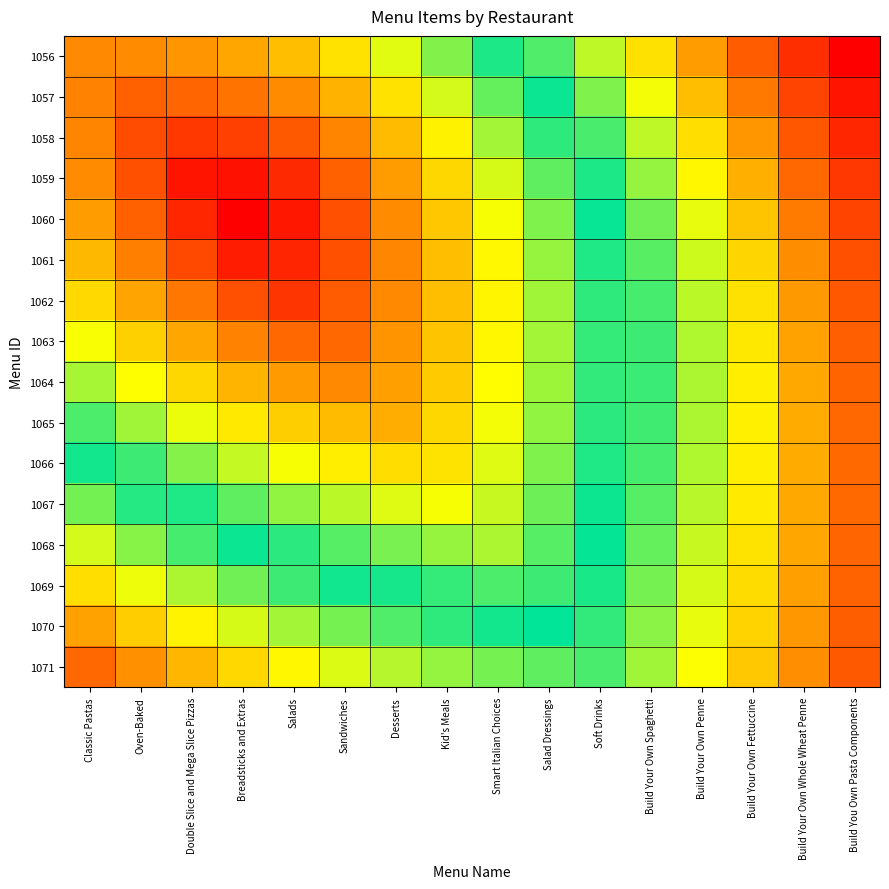

Reading left to right, extract all data points from this chart.

1056: Classic Pastas=0.3	Oven-Baked=0.3	Double Slice and Mega Slice Pizzas=0.3	Breadsticks and Extras=0.4	Salads=0.4	Sandwiches=0.5	Desserts=0.6	Kid's Meals=0.6	Smart Italian Choices=0.7	Salad Dressings=0.8	Soft Drinks=0.9	Build Your Own Spaghetti=1.0	Build Your Own Penne=1.1	Build Your Own Fettuccine=1.2	Build Your Own Whole Wheat Penne=1.3	Build You Own Pasta Components=1.5
1057: Classic Pastas=0.3	Oven-Baked=0.2	Double Slice and Mega Slice Pizzas=0.2	Breadsticks and Extras=0.3	Salads=0.3	Sandwiches=0.4	Desserts=0.5	Kid's Meals=0.6	Smart Italian Choices=0.7	Salad Dressings=0.8	Soft Drinks=0.9	Build Your Own Spaghetti=1.0	Build Your Own Penne=1.1	Build Your Own Fettuccine=1.2	Build Your Own Whole Wheat Penne=1.3	Build You Own Pasta Components=1.4
1058: Classic Pastas=0.3	Oven-Baked=0.2	Double Slice and Mega Slice Pizzas=0.2	Breadsticks and Extras=0.2	Salads=0.2	Sandwiches=0.3	Desserts=0.4	Kid's Meals=0.5	Smart Italian Choices=0.6	Salad Dressings=0.7	Soft Drinks=0.8	Build Your Own Spaghetti=0.9	Build Your Own Penne=1.0	Build Your Own Fettuccine=1.1	Build Your Own Whole Wheat Penne=1.3	Build You Own Pasta Components=1.4
1059: Classic Pastas=0.3	Oven-Baked=0.2	Double Slice and Mega Slice Pizzas=0.1	Breadsticks and Extras=0.1	Salads=0.1	Sandwiches=0.2	Desserts=0.3	Kid's Meals=0.5	Smart Italian Choices=0.6	Salad Dressings=0.7	Soft Drinks=0.8	Build Your Own Spaghetti=0.9	Build Your Own Penne=1.0	Build Your Own Fettuccine=1.1	Build Your Own Whole Wheat Penne=1.2	Build You Own Pasta Components=1.3
1060: Classic Pastas=0.3	Oven-Baked=0.2	Double Slice and Mega Slice Pizzas=0.1	Breadsticks and Extras=0.1	Salads=0.1	Sandwiches=0.2	Desserts=0.3	Kid's Meals=0.4	Smart Italian Choices=0.5	Salad Dressings=0.6	Soft Drinks=0.7	Build Your Own Spaghetti=0.9	Build Your Own Penne=1.0	Build Your Own Fettuccine=1.1	Build Your Own Whole Wheat Penne=1.2	Build You Own Pasta Components=1.3
1061: Classic Pastas=0.4	Oven-Baked=0.3	Double Slice and Mega Slice Pizzas=0.2	Breadsticks and Extras=0.1	Salads=0.1	Sandwiches=0.2	Desserts=0.3	Kid's Meals=0.4	Smart Italian Choices=0.5	Salad Dressings=0.6	Soft Drinks=0.7	Build Your Own Spaghetti=0.8	Build Your Own Penne=0.9	Build Your Own Fettuccine=1.1	Build Your Own Whole Wheat Penne=1.2	Build You Own Pasta Components=1.3
1062: Classic Pastas=0.5	Oven-Baked=0.4	Double Slice and Mega Slice Pizzas=0.3	Breadsticks and Extras=0.2	Salads=0.2	Sandwiches=0.2	Desserts=0.3	Kid's Meals=0.4	Smart Italian Choices=0.5	Salad Dressings=0.6	Soft Drinks=0.7	Build Your Own Spaghetti=0.8	Build Your Own Penne=0.9	Build Your Own Fettuccine=1.0	Build Your Own Whole Wheat Penne=1.1	Build You Own Pasta Components=1.2
1063: Classic Pastas=0.5	Oven-Baked=0.4	Double Slice and Mega Slice Pizzas=0.4	Breadsticks and Extras=0.3	Salads=0.3	Sandwiches=0.3	Desserts=0.3	Kid's Meals=0.4	Smart Italian Choices=0.5	Salad Dressings=0.6	Soft Drinks=0.7	Build Your Own Spaghetti=0.8	Build Your Own Penne=0.9	Build Your Own Fettuccine=1.0	Build Your Own Whole Wheat Penne=1.1	Build You Own Pasta Components=1.2
1064: Classic Pastas=0.6	Oven-Baked=0.5	Double Slice and Mega Slice Pizzas=0.5	Breadsticks and Extras=0.4	Salads=0.3	Sandwiches=0.3	Desserts=0.4	Kid's Meals=0.4	Smart Italian Choices=0.5	Salad Dressings=0.6	Soft Drinks=0.7	Build Your Own Spaghetti=0.8	Build Your Own Penne=0.9	Build Your Own Fettuccine=1.0	Build Your Own Whole Wheat Penne=1.1	Build You Own Pasta Components=1.2
1065: Classic Pastas=0.7	Oven-Baked=0.6	Double Slice and Mega Slice Pizzas=0.5	Breadsticks and Extras=0.5	Salads=0.4	Sandwiches=0.4	Desserts=0.4	Kid's Meals=0.5	Smart Italian Choices=0.5	Salad Dressings=0.6	Soft Drinks=0.7	Build Your Own Spaghetti=0.8	Build Your Own Penne=0.9	Build Your Own Fettuccine=1.0	Build Your Own Whole Wheat Penne=1.1	Build You Own Pasta Components=1.2
1066: Classic Pastas=0.8	Oven-Baked=0.7	Double Slice and Mega Slice Pizzas=0.6	Breadsticks and Extras=0.6	Salads=0.5	Sandwiches=0.5	Desserts=0.5	Kid's Meals=0.5	Smart Italian Choices=0.6	Salad Dressings=0.6	Soft Drinks=0.7	Build Your Own Spaghetti=0.8	Build Your Own Penne=0.9	Build Your Own Fettuccine=1.0	Build Your Own Whole Wheat Penne=1.1	Build You Own Pasta Components=1.2
1067: Classic Pastas=0.9	Oven-Baked=0.8	Double Slice and Mega Slice Pizzas=0.7	Breadsticks and Extras=0.7	Salads=0.6	Sandwiches=0.6	Desserts=0.6	Kid's Meals=0.5	Smart Italian Choices=0.6	Salad Dressings=0.7	Soft Drinks=0.7	Build Your Own Spaghetti=0.8	Build Your Own Penne=0.9	Build Your Own Fettuccine=1.0	Build Your Own Whole Wheat Penne=1.1	Build You Own Pasta Components=1.2
1068: Classic Pastas=0.9	Oven-Baked=0.9	Double Slice and Mega Slice Pizzas=0.8	Breadsticks and Extras=0.8	Salads=0.7	Sandwiches=0.7	Desserts=0.6	Kid's Meals=0.6	Smart Italian Choices=0.6	Salad Dressings=0.7	Soft Drinks=0.8	Build Your Own Spaghetti=0.8	Build Your Own Penne=0.9	Build Your Own Fettuccine=1.0	Build Your Own Whole Wheat Penne=1.1	Build You Own Pasta Components=1.2
1069: Classic Pastas=1.0	Oven-Baked=1.0	Double Slice and Mega Slice Pizzas=0.9	Breadsticks and Extras=0.9	Salads=0.8	Sandwiches=0.8	Desserts=0.7	Kid's Meals=0.7	Smart Italian Choices=0.7	Salad Dressings=0.7	Soft Drinks=0.8	Build Your Own Spaghetti=0.9	Build Your Own Penne=1.0	Build Your Own Fettuccine=1.0	Build Your Own Whole Wheat Penne=1.1	Build You Own Pasta Components=1.2
1070: Classic Pastas=1.1	Oven-Baked=1.1	Double Slice and Mega Slice Pizzas=1.0	Breadsticks and Extras=1.0	Salads=0.9	Sandwiches=0.9	Desserts=0.8	Kid's Meals=0.8	Smart Italian Choices=0.8	Salad Dressings=0.8	Soft Drinks=0.8	Build Your Own Spaghetti=0.9	Build Your Own Penne=1.0	Build Your Own Fettuccine=1.1	Build Your Own Whole Wheat Penne=1.1	Build You Own Pasta Components=1.2
1071: Classic Pastas=1.2	Oven-Baked=1.2	Double Slice and Mega Slice Pizzas=1.1	Breadsticks and Extras=1.0	Salads=1.0	Sandwiches=1.0	Desserts=0.9	Kid's Meals=0.9	Smart Italian Choices=0.9	Salad Dressings=0.8	Soft Drinks=0.8	Build Your Own Spaghetti=0.9	Build Your Own Penne=1.0	Build Your Own Fettuccine=1.1	Build Your Own Whole Wheat Penne=1.2	Build You Own Pasta Components=1.2